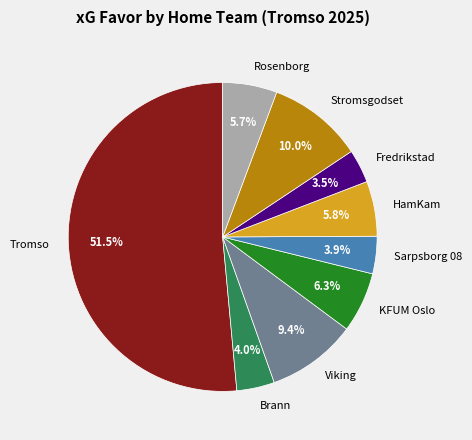

How much of the chart is everything except KFUM Oslo?

93.7%